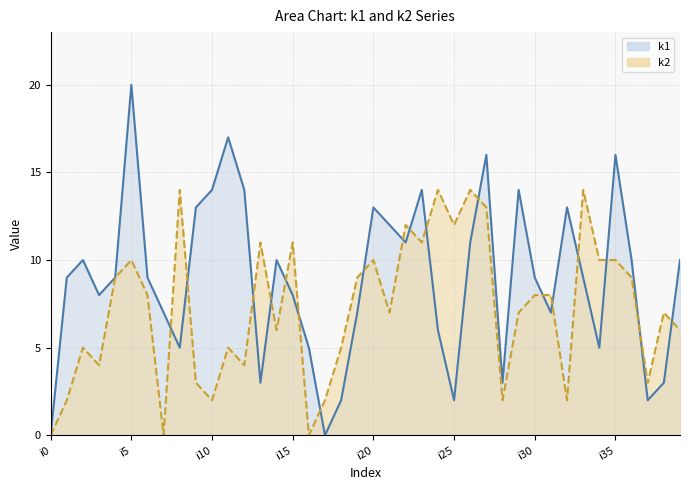

Between i38 and i9, which is larger?

i9